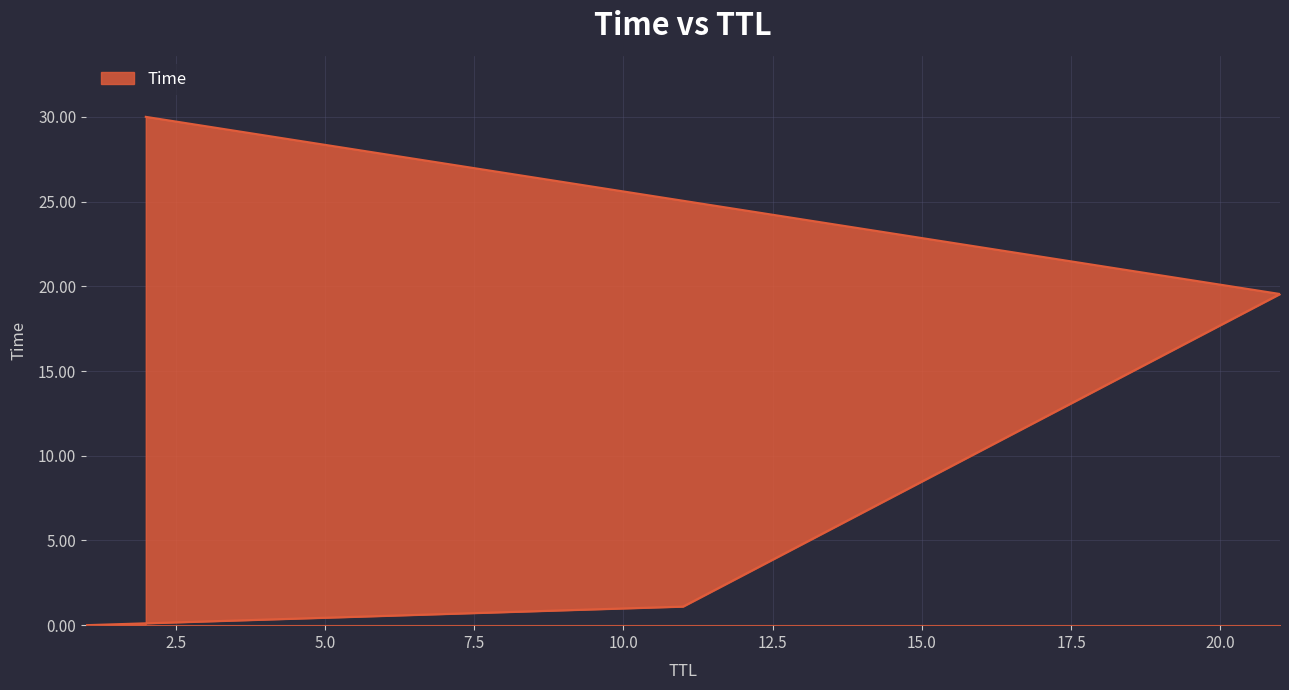

Does the chart have visible grid lines?

Yes